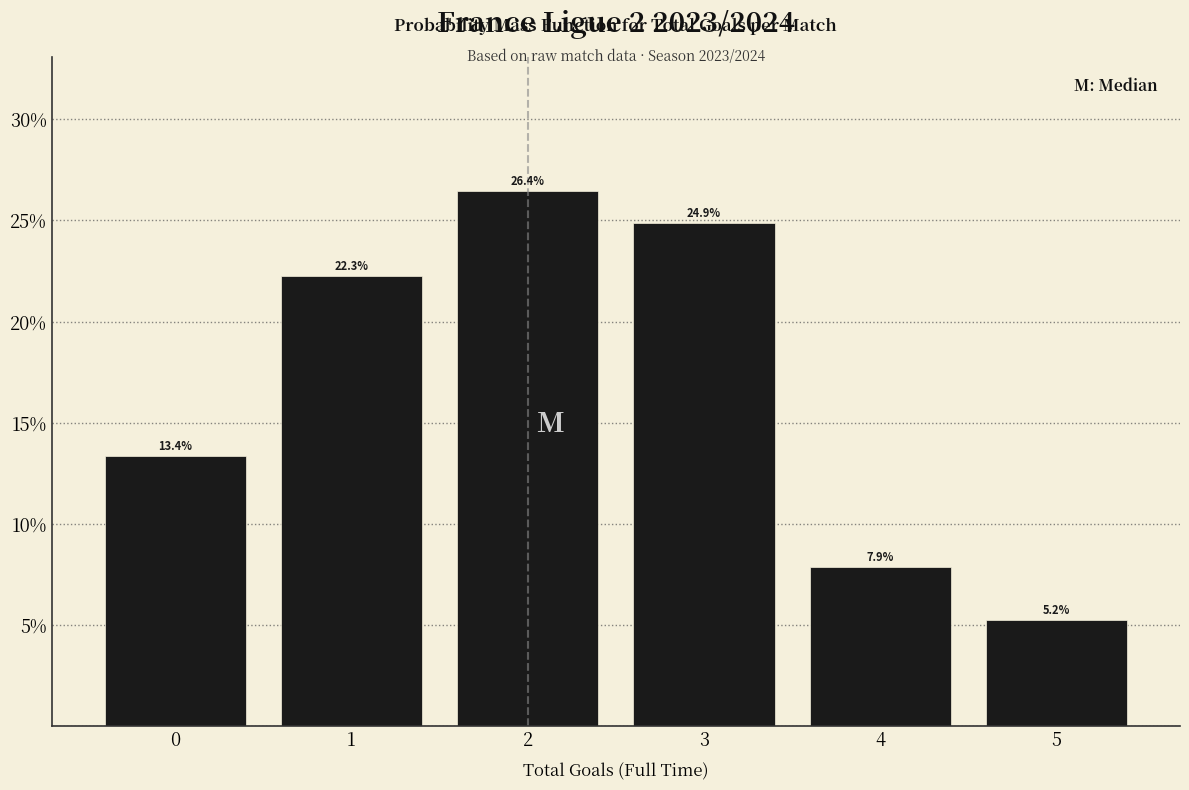

Over which range of the x-axis is the bar tallest?

1.5 to 2.5